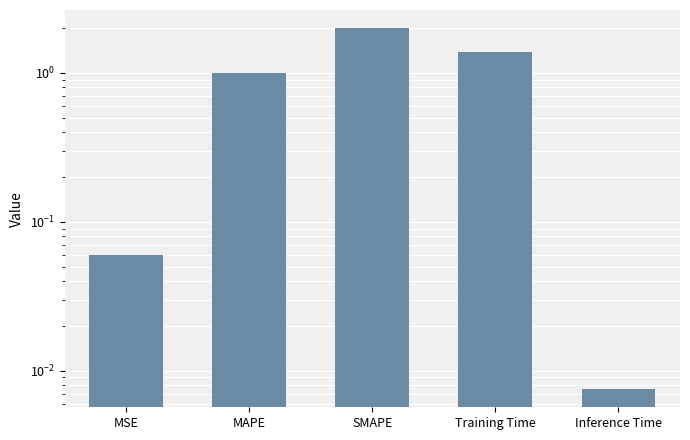

What is the difference between the values at MSE and MAPE?

0.9